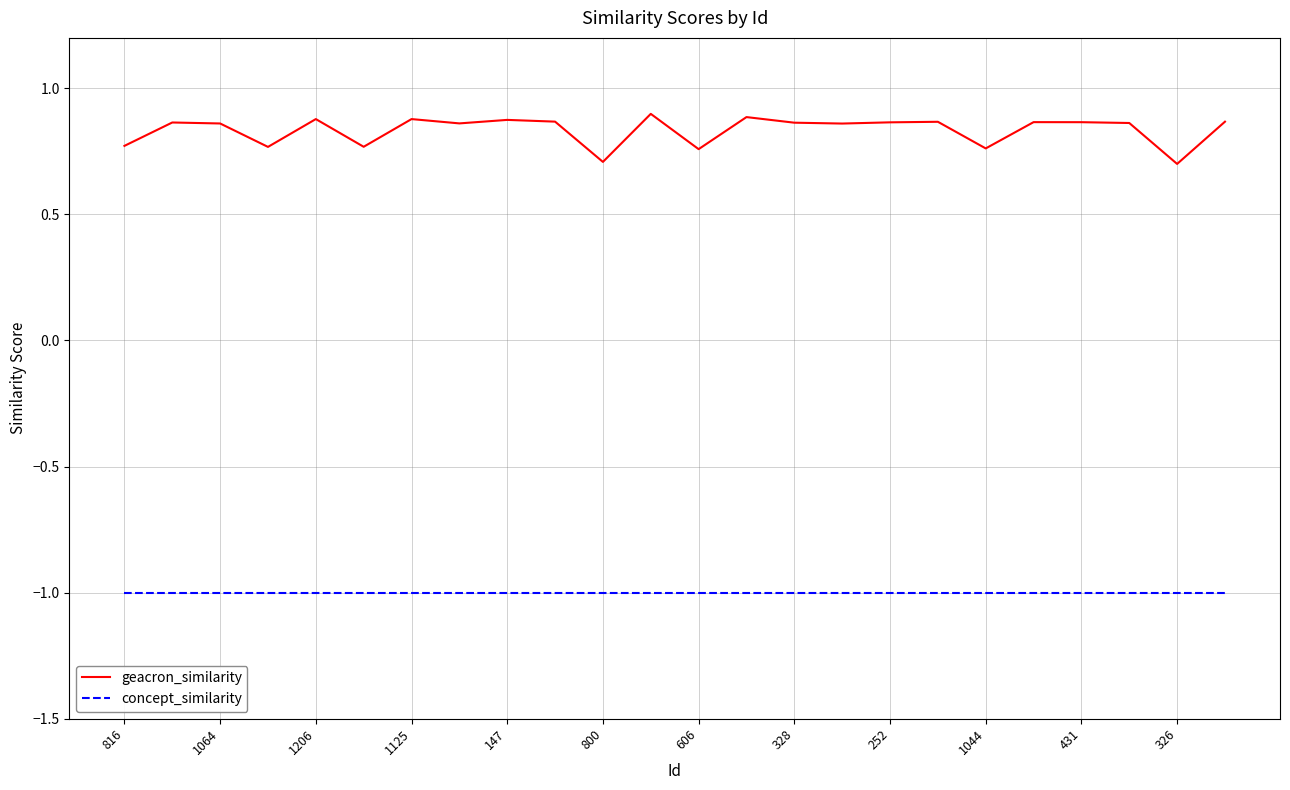

List the series in order of their overall mean, highest first.

geacron_similarity, concept_similarity